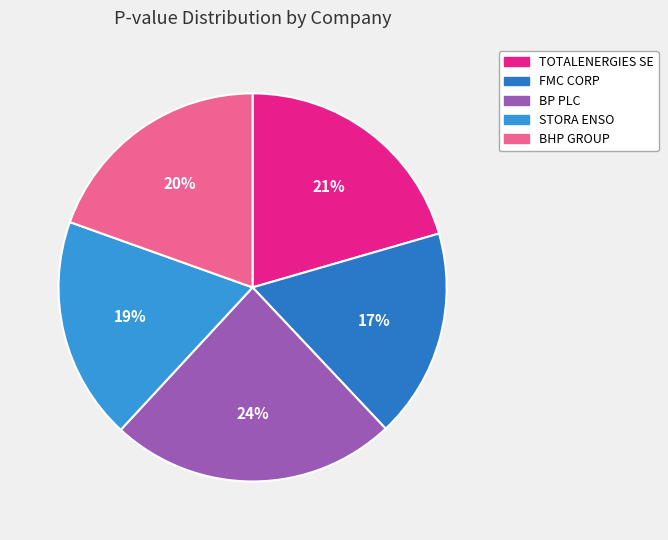

How much of the chart is everything except FMC CORP?

82.5%